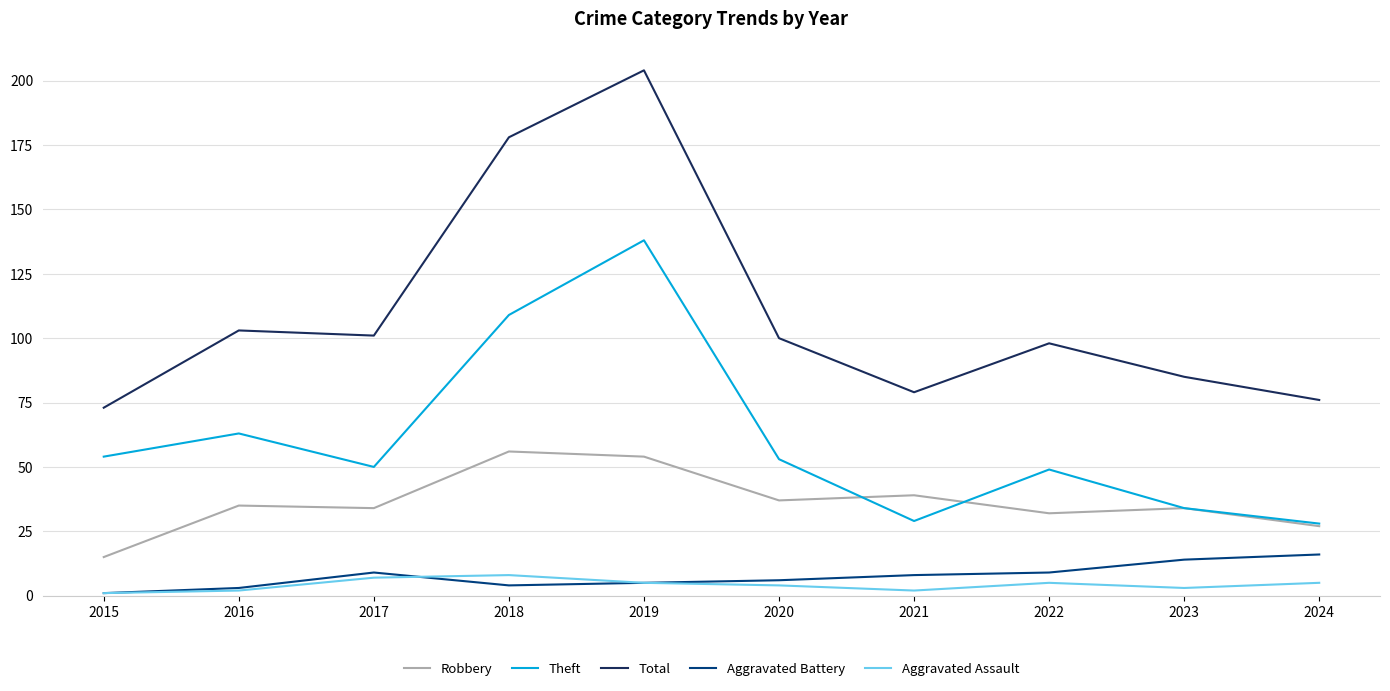

At which category is the sum across all series the highest?

2019